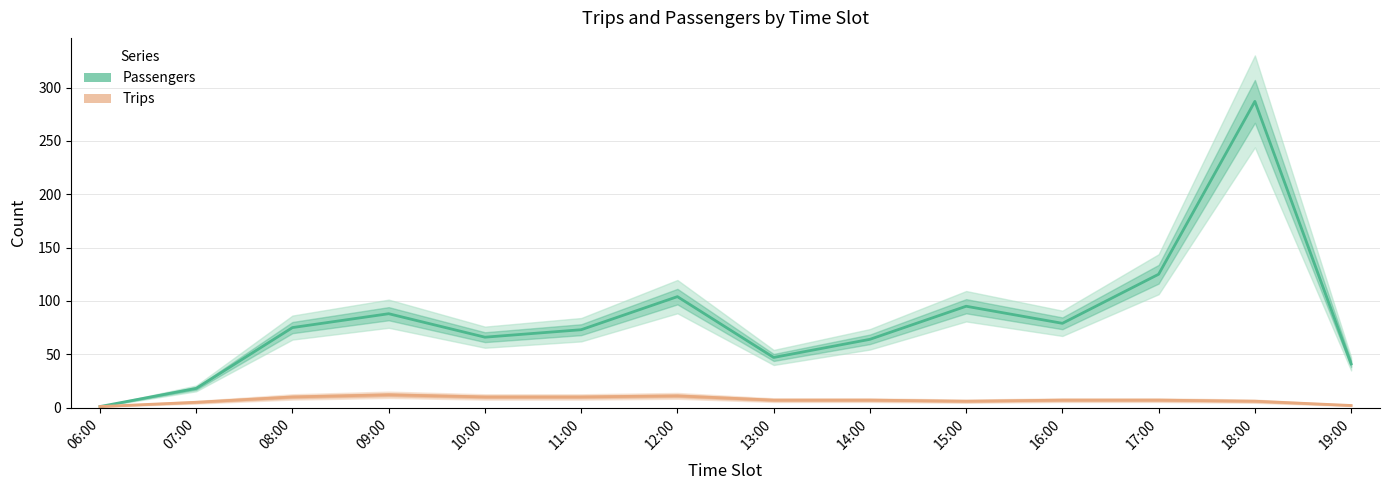

What is the total value across all series at 15:00?

101